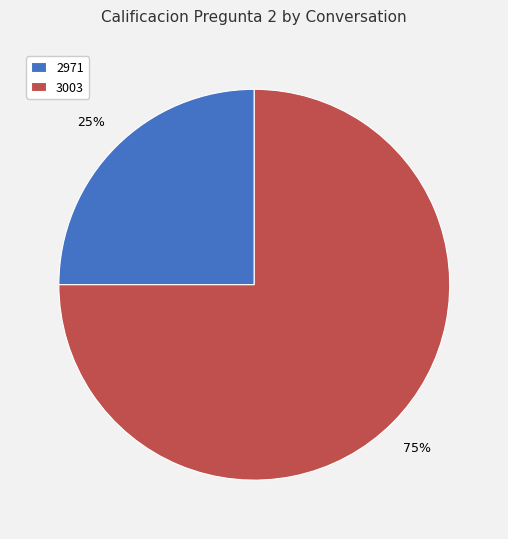

Is it true that 3003 is 75% of the pie?

True